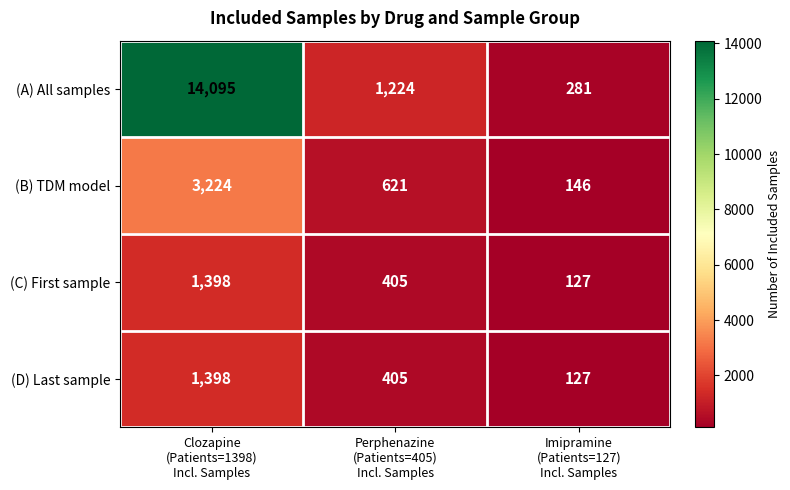

Reading left to right, list all the values displayed in this chart.

(A) All samples: 14095	1224	281
(B) TDM model: 3224	621	146
(C) First sample: 1398	405	127
(D) Last sample: 1398	405	127